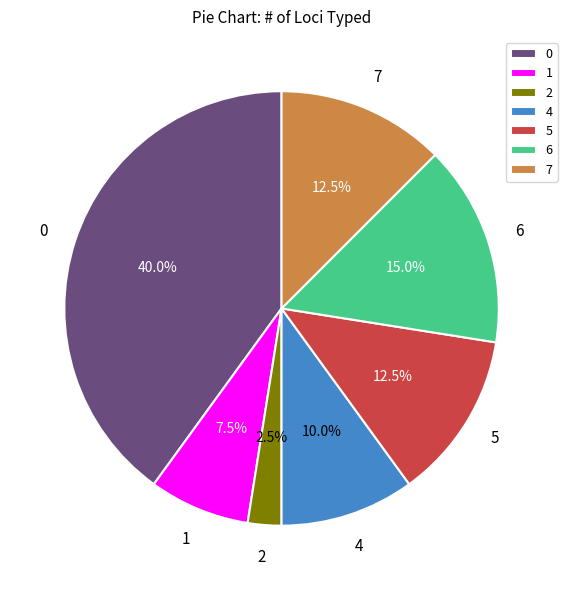

How many slices are in this pie chart?

7